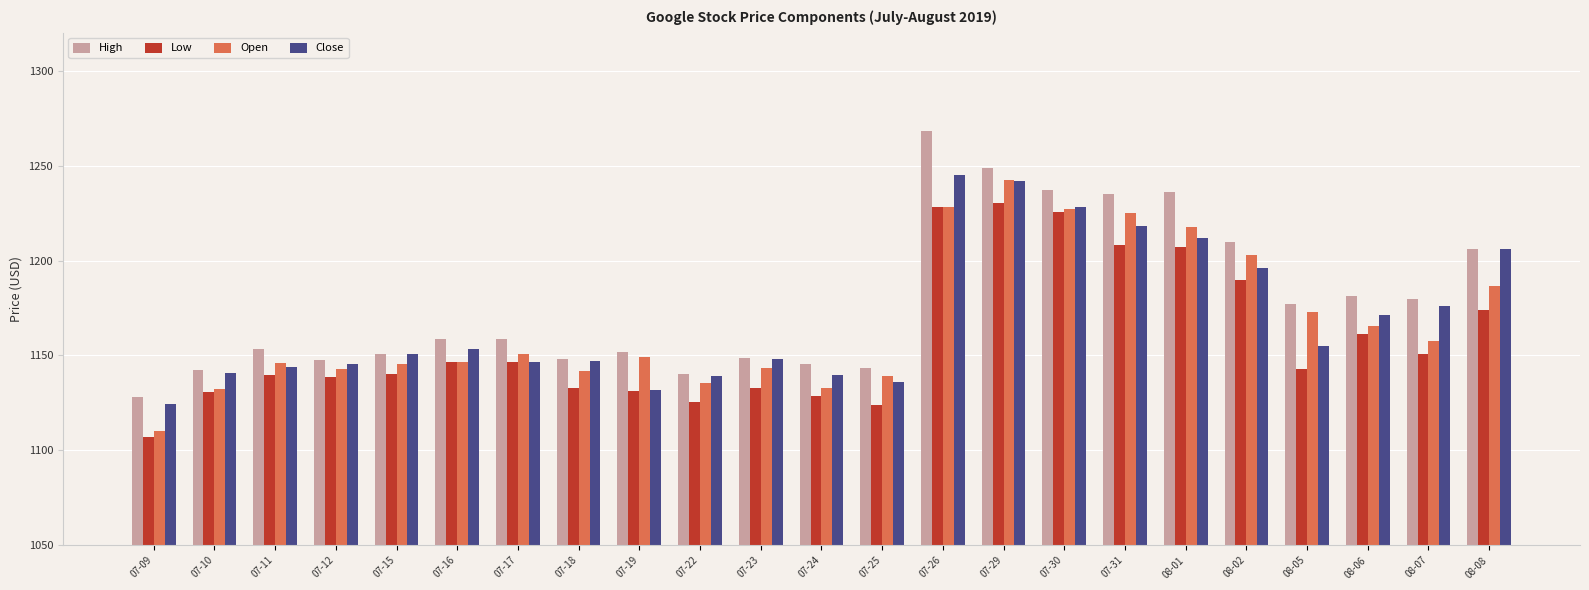

What is the label of the 18th bar from the left?

08-01